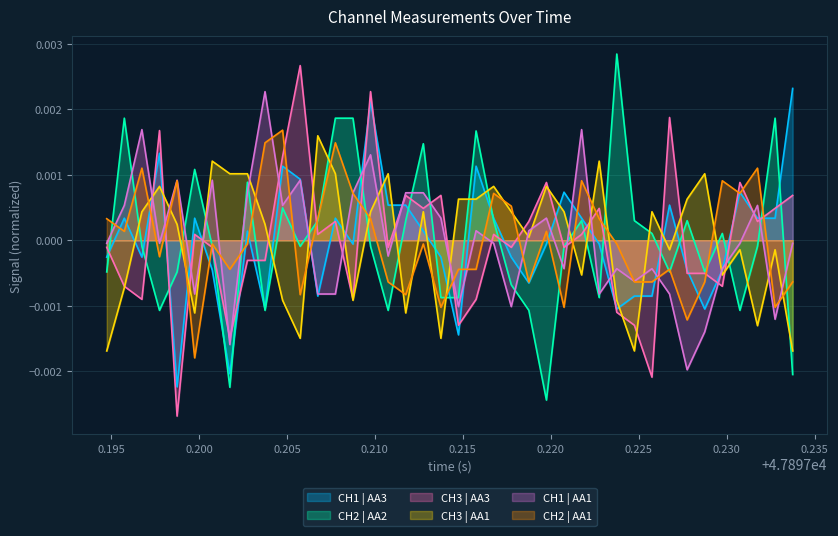

How many intersections are there between CH2 | AA1 and CH1 | AA3?

21